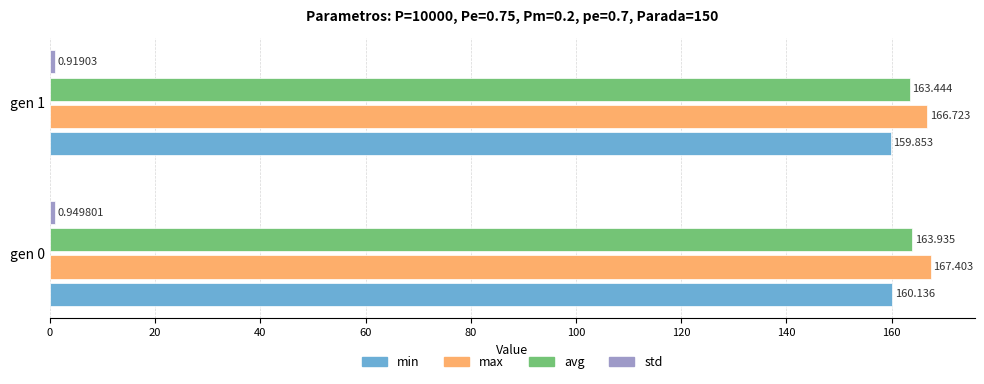

Rank the categories by min value from lowest to highest.

gen 1, gen 0